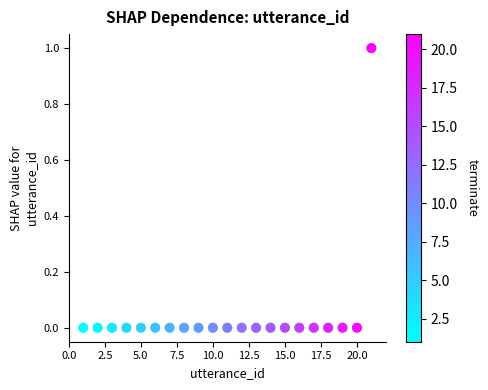

What is the range of X values (max minus min)?

20